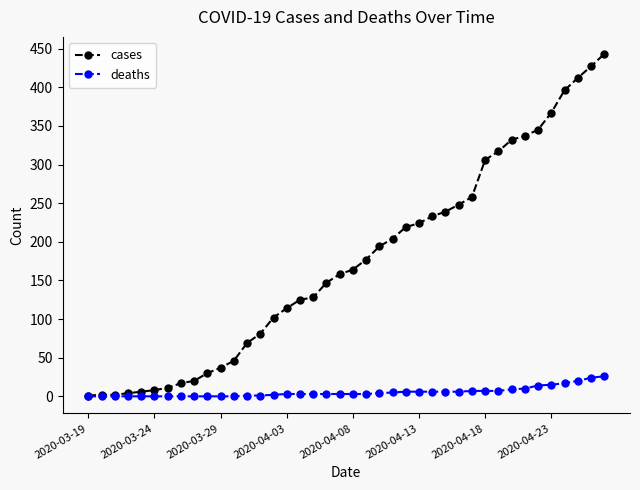

What is the difference between the maximum and minimum values in the deaths series?

26